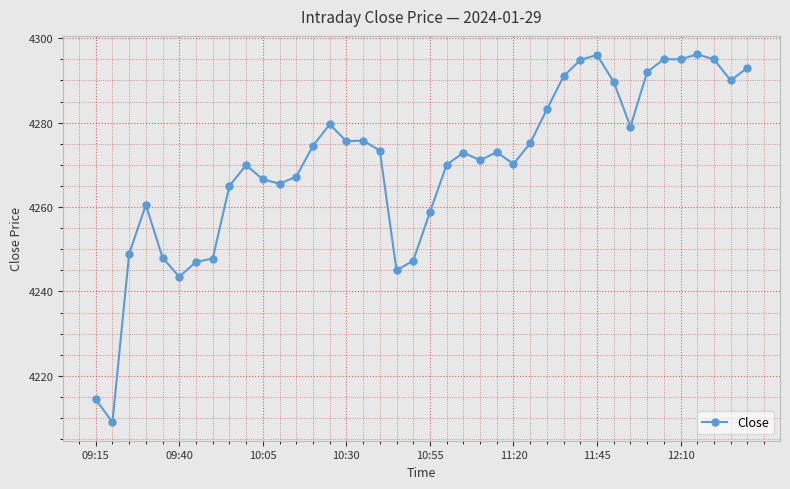

True or false: there are more than 2 points higher than both neighbors.

True